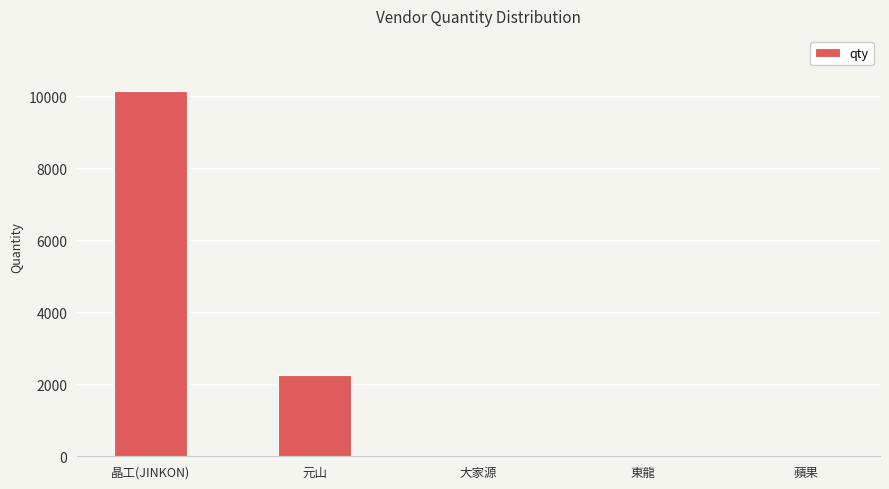

Where is the data nearest to the value 5077?

元山